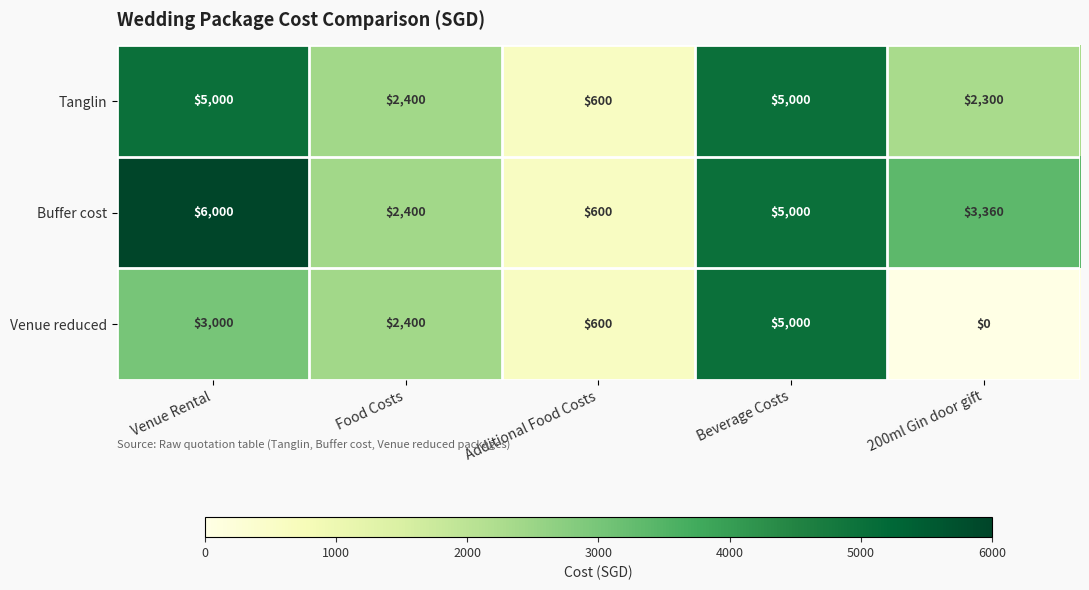

At which label does Venue reduced reach its peak?

Beverage Costs